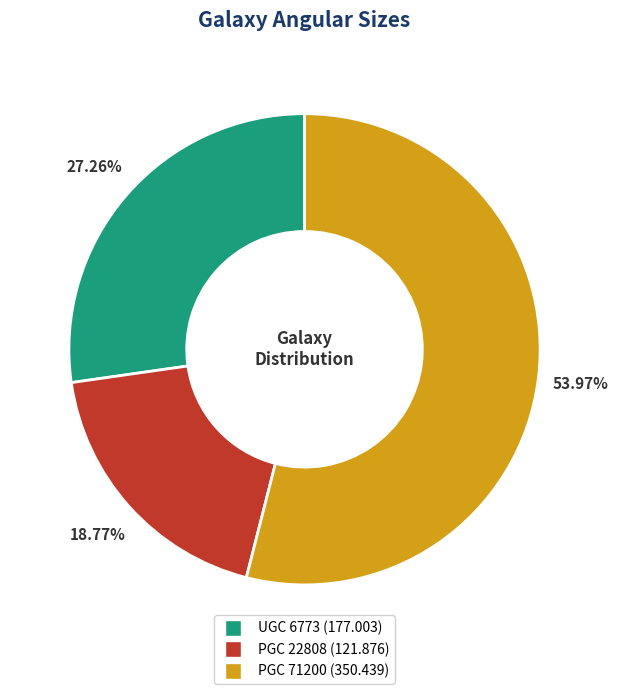

How many segments does this pie chart have?

3